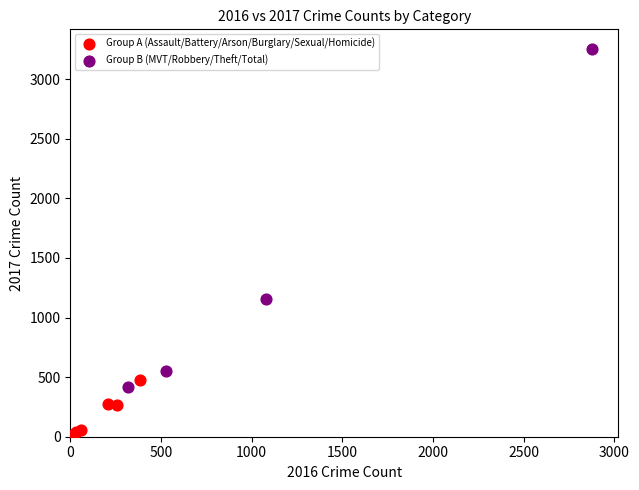

What are all the series names shown in the legend?

Group A (Assault/Battery/Arson/Burglary/Sexual/Homicide), Group B (MVT/Robbery/Theft/Total)